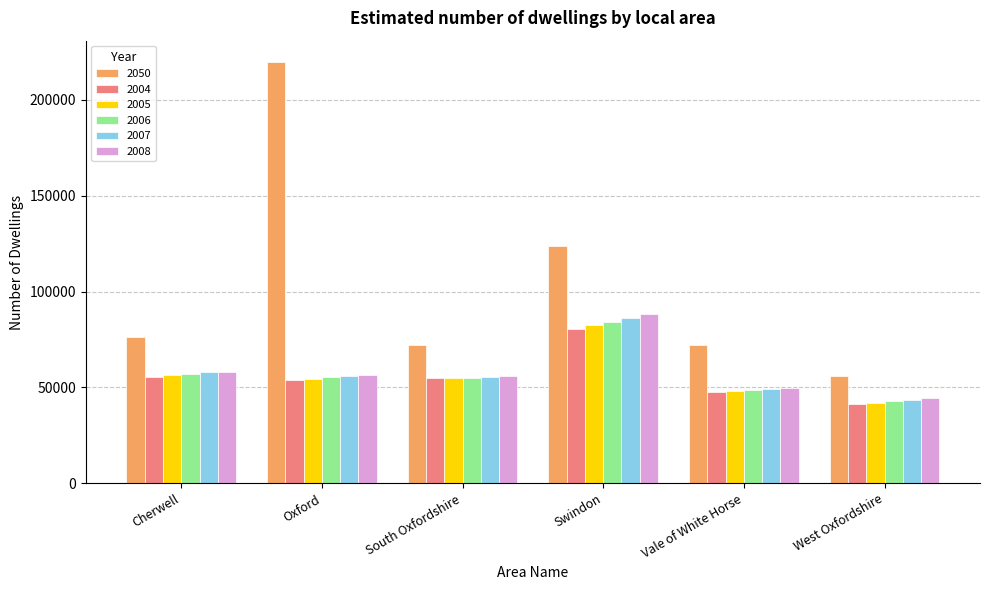

How many categories are shown in the chart?

6